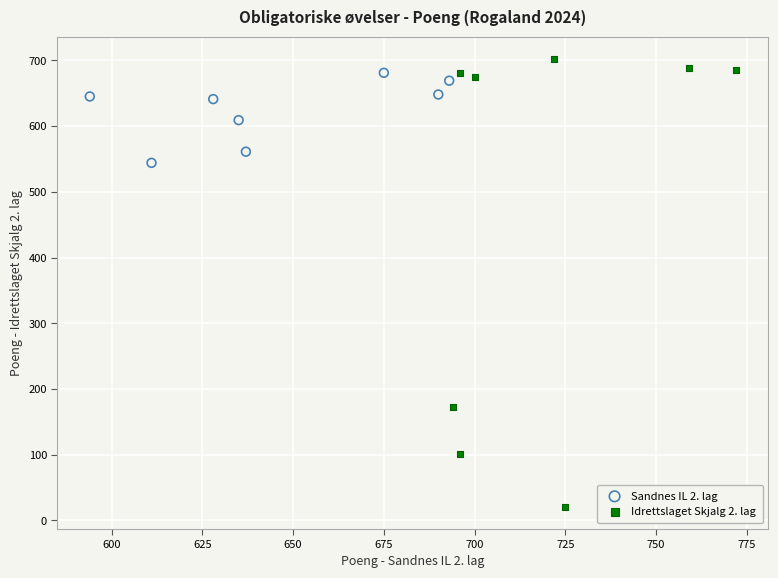

What are all the series names shown in the legend?

Sandnes IL 2. lag, Idrettslaget Skjalg 2. lag